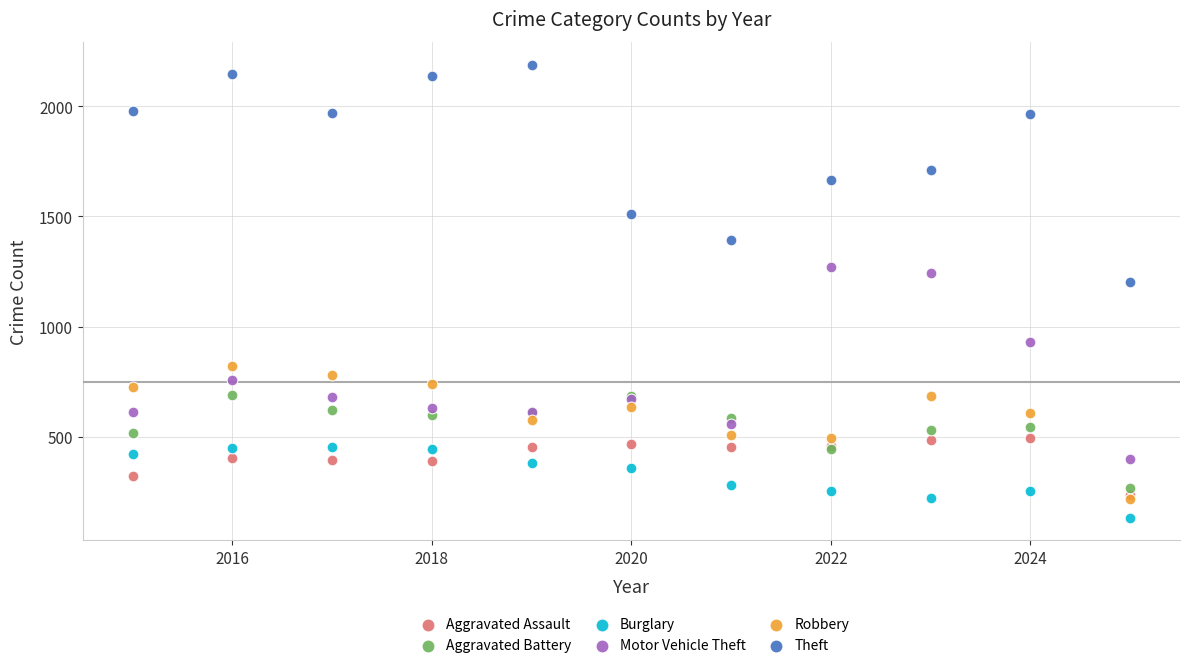

Which series has the widest spread of Y values?

Theft